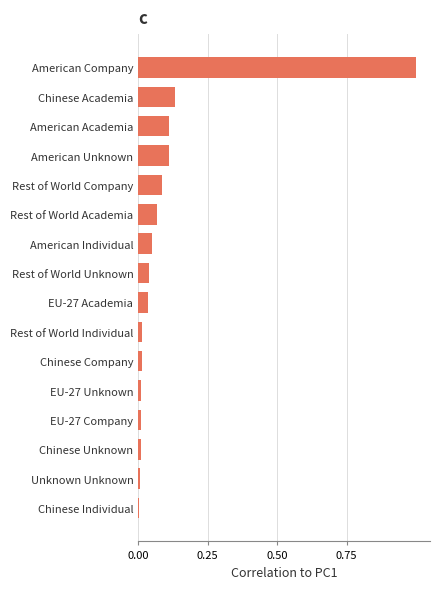

Which label corresponds to the largest value in the chart?

American Company